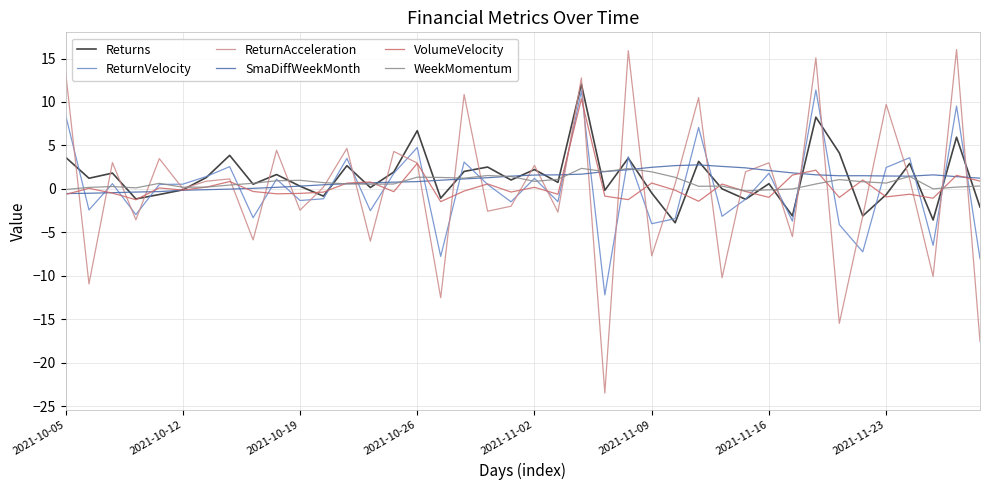

After their last crossing, which series has the higher values: ReturnVelocity or ReturnAcceleration?

ReturnVelocity